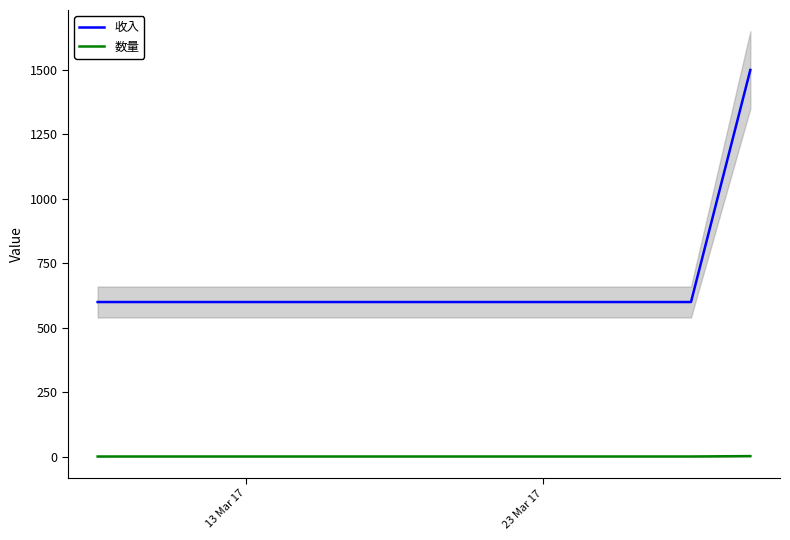

What is the sum of all 数量 values?

4.5